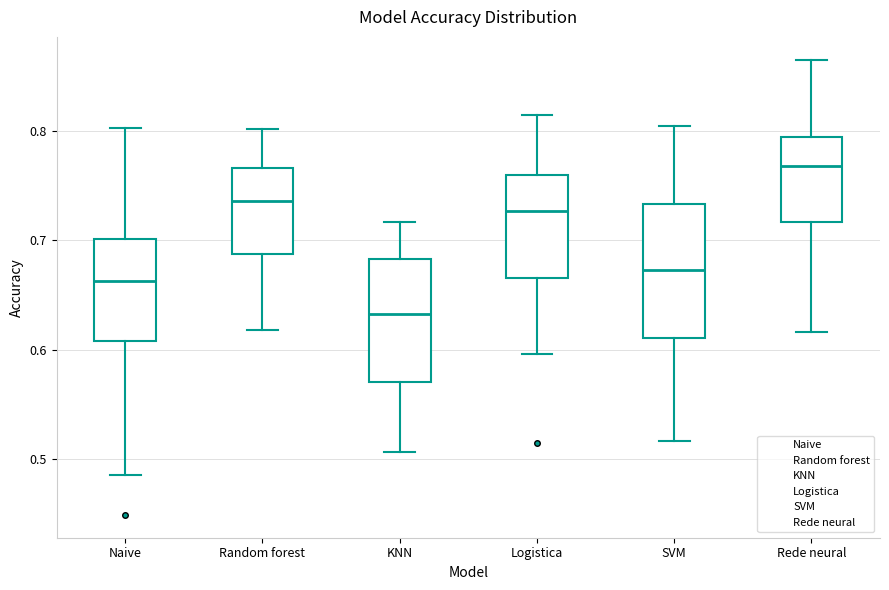

Reading left to right, read every box against the y-axis: the position of its median line, the range the box covers, and the ends of its whiskers. The values are not printed on the chart, so give them approximately, as read against the axis.

Naive: median 0.66, box 0.61 to 0.70, whiskers 0.49 to 0.80
Random forest: median 0.74, box 0.69 to 0.77, whiskers 0.62 to 0.80
KNN: median 0.63, box 0.57 to 0.68, whiskers 0.51 to 0.72
Logistica: median 0.73, box 0.67 to 0.76, whiskers 0.60 to 0.81
SVM: median 0.67, box 0.61 to 0.73, whiskers 0.52 to 0.80
Rede neural: median 0.77, box 0.72 to 0.79, whiskers 0.62 to 0.87